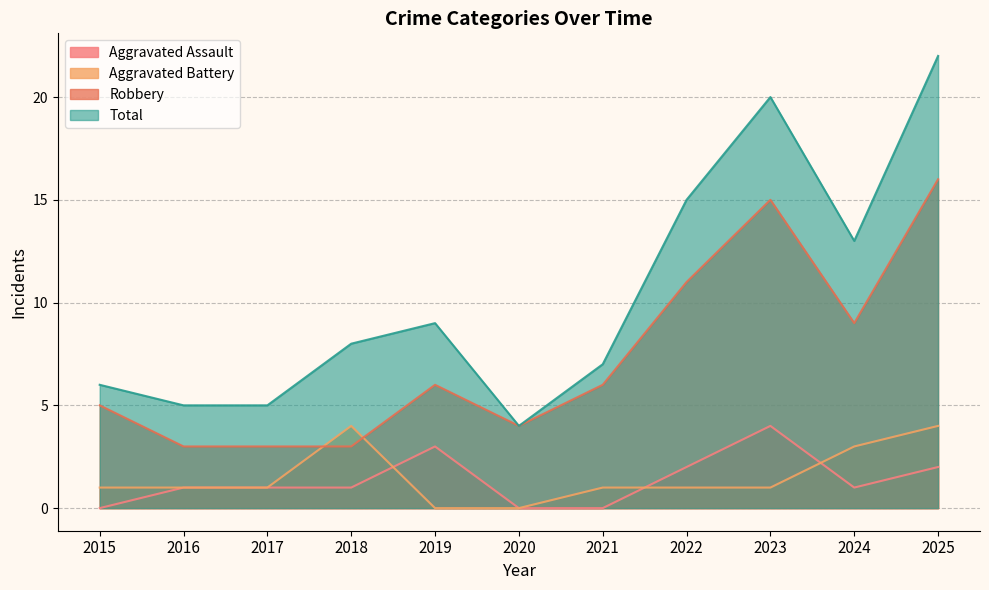

Rank the categories by Robbery value from highest to lowest.

2025, 2023, 2022, 2024, 2019, 2021, 2015, 2020, 2016, 2017, 2018